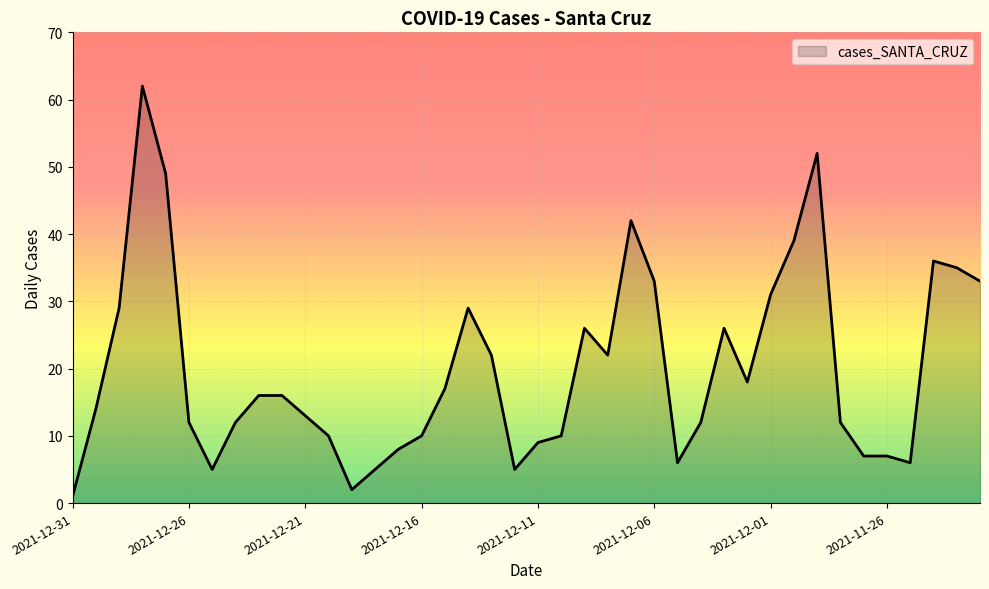

What is the difference between the maximum and minimum values?

61